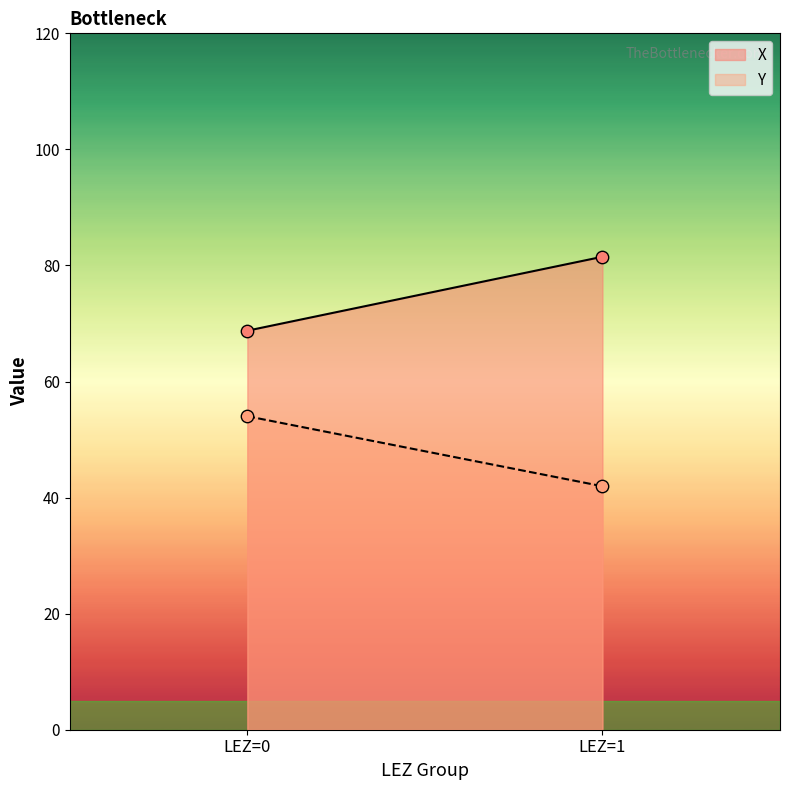

What are all the series names shown in the legend?

X, Y